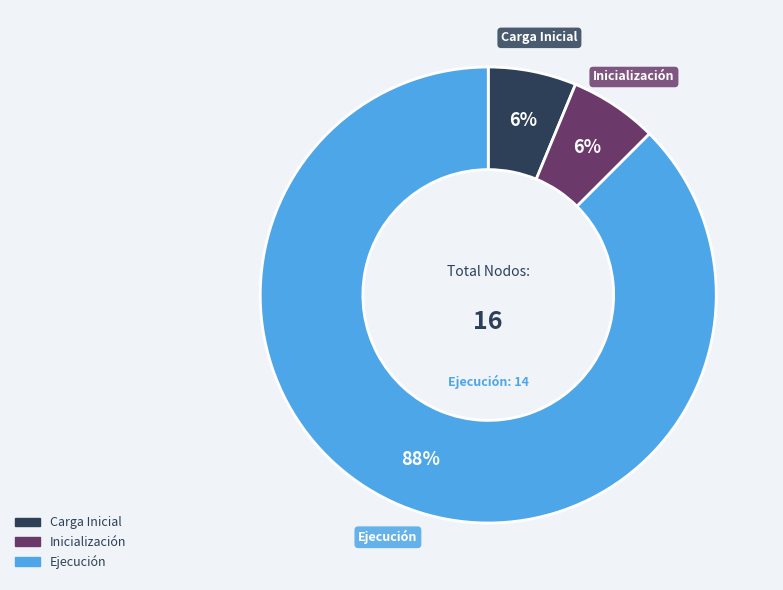

Does any single category account for the majority?

Yes